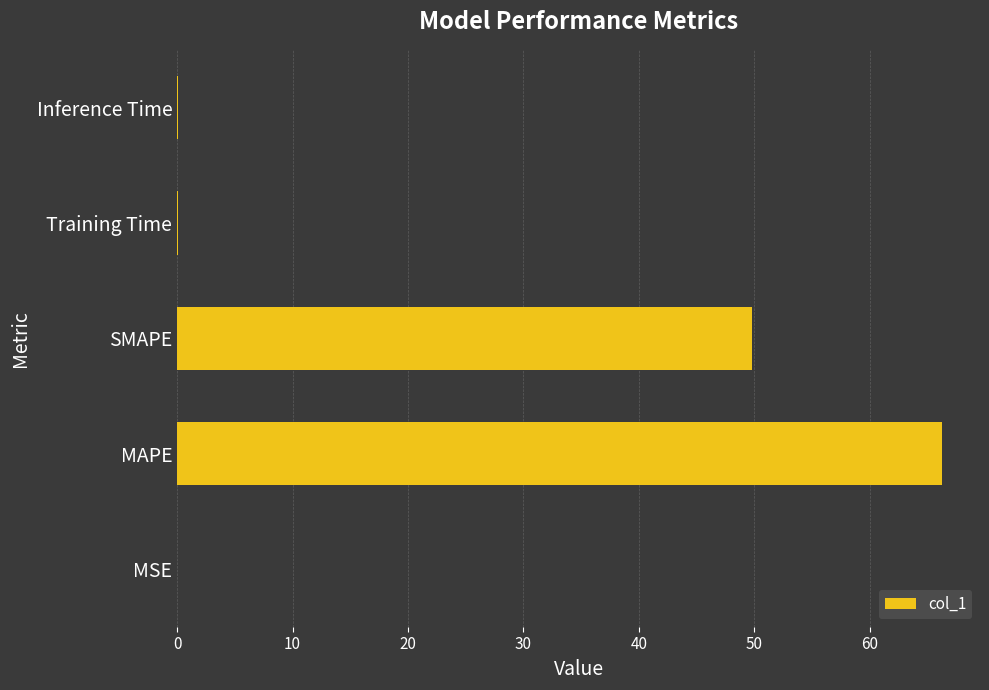

At which label is the value closest to 33?

SMAPE